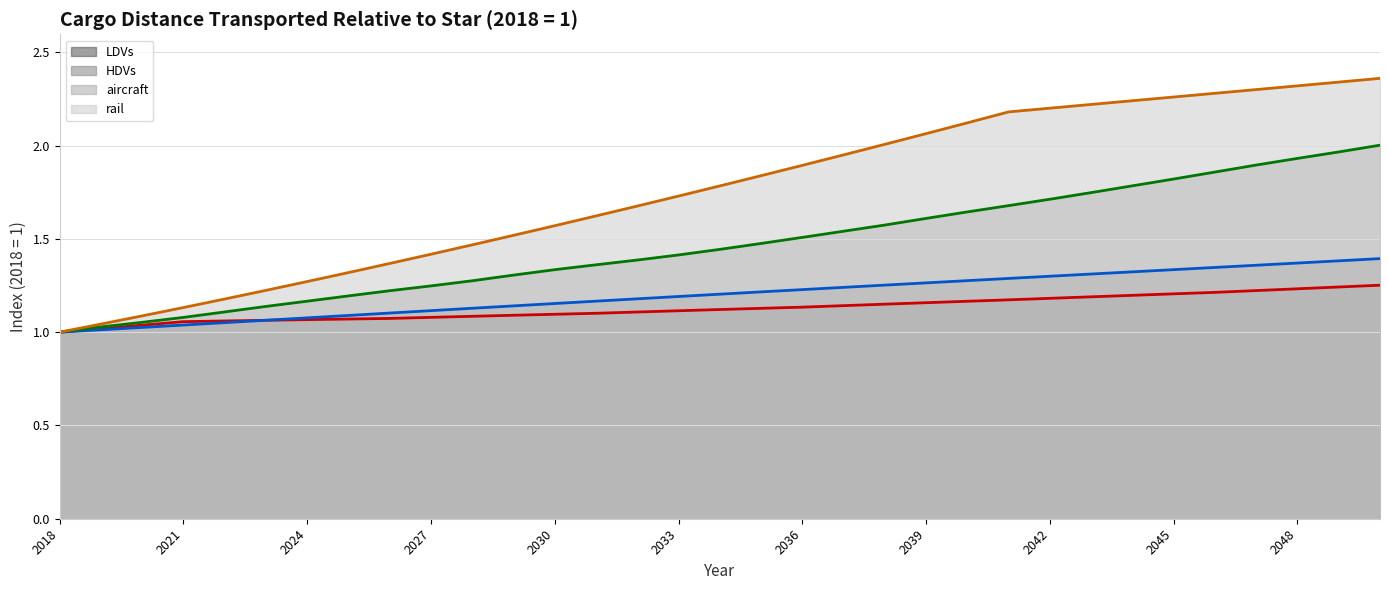

At how many categories does at least one series exceed 1?

32